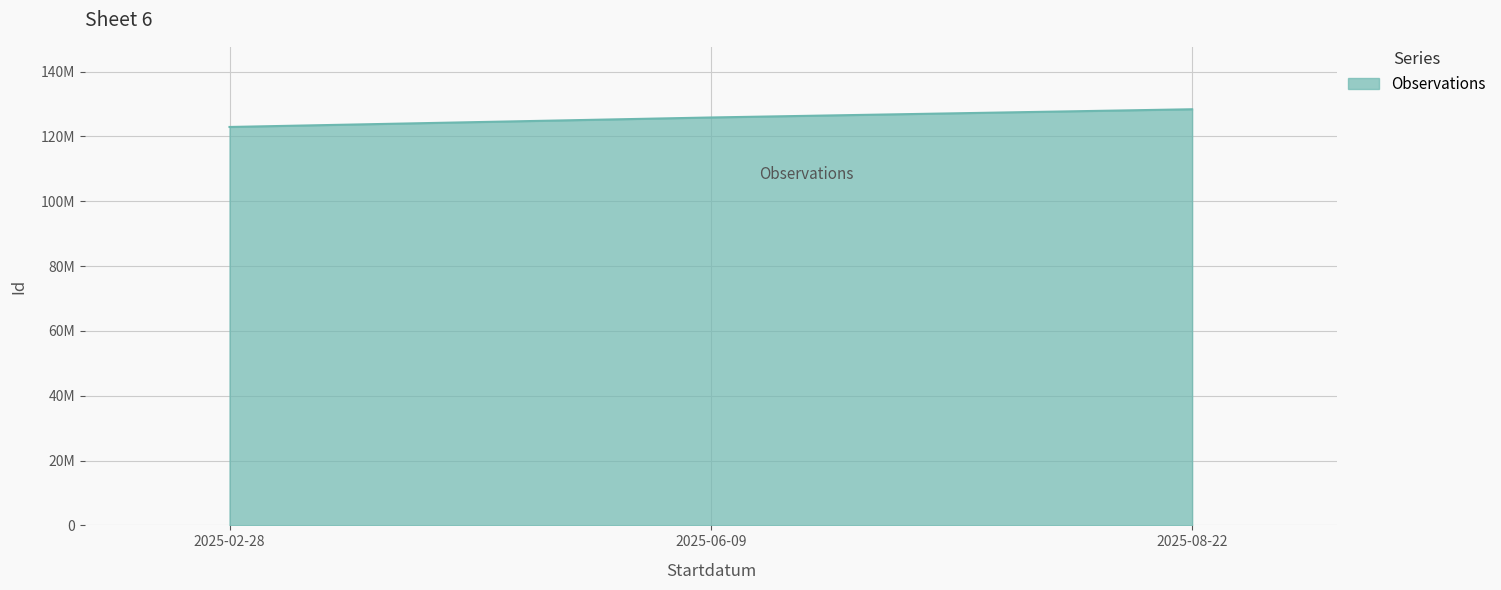

Is it true that the value at 2025-08-22 is 128390975?

True